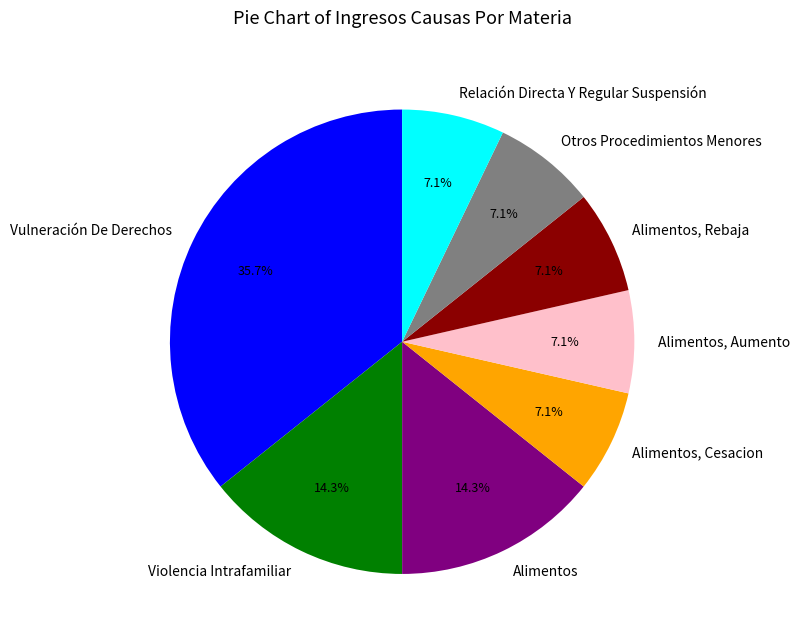

Does any single category account for the majority?

No